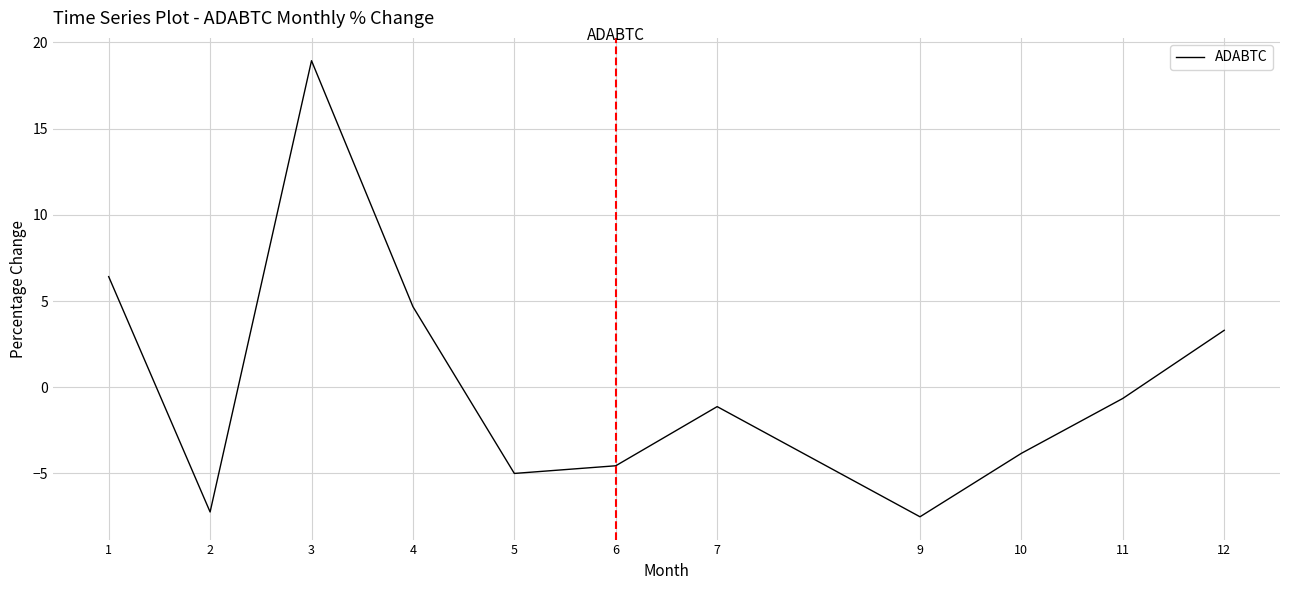

Rank the categories by value from lowest to highest.

9, 2, 5, 6, 10, 7, 11, 12, 4, 1, 3